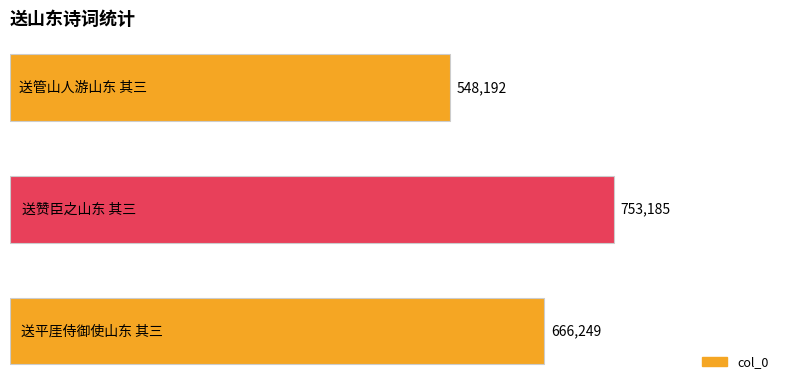

Count the values in the range 548192 to 753185.

3